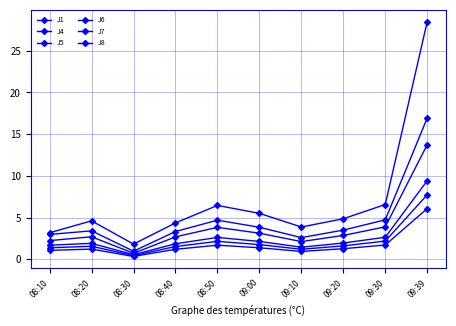

What is the difference between the highest and lowest values at 09:10?

2.9